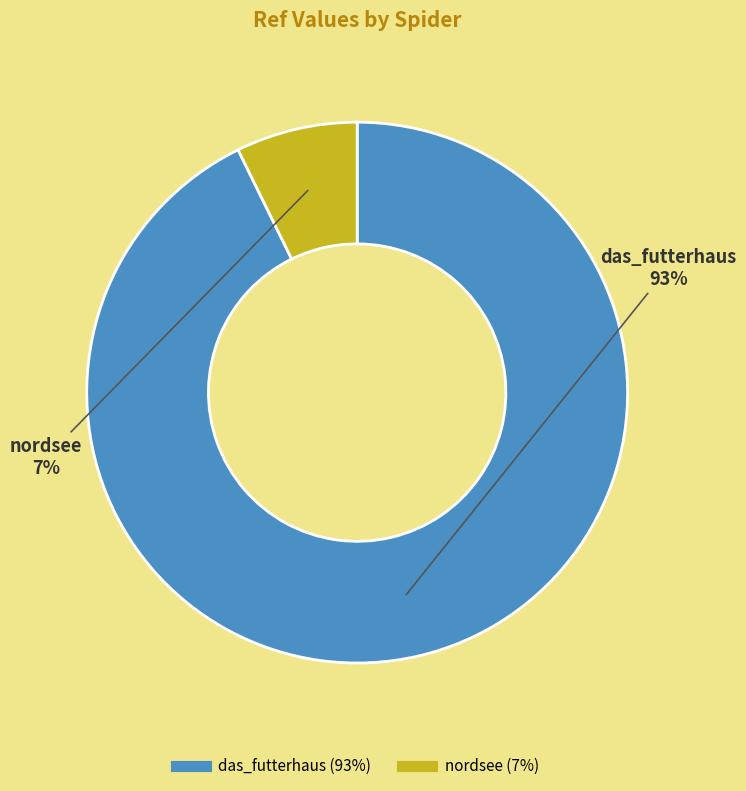

Rank the categories by value from highest to lowest.

das_futterhaus, nordsee